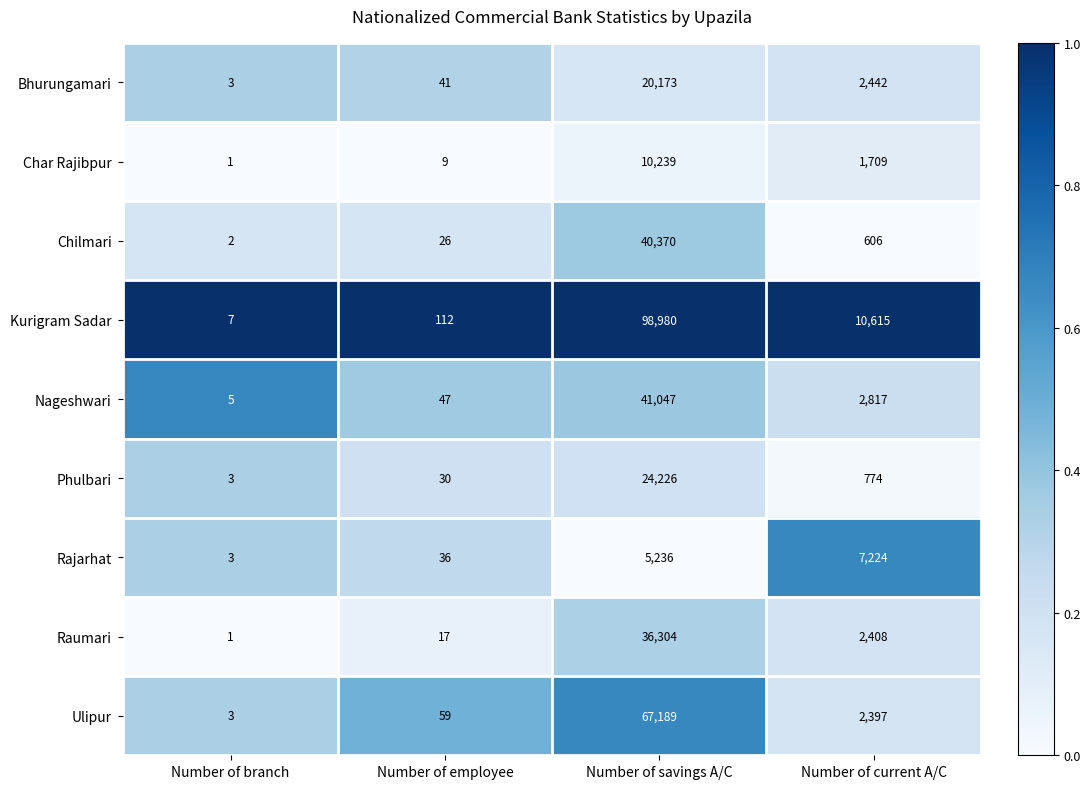

Which series has the widest spread of values?

Kurigram Sadar